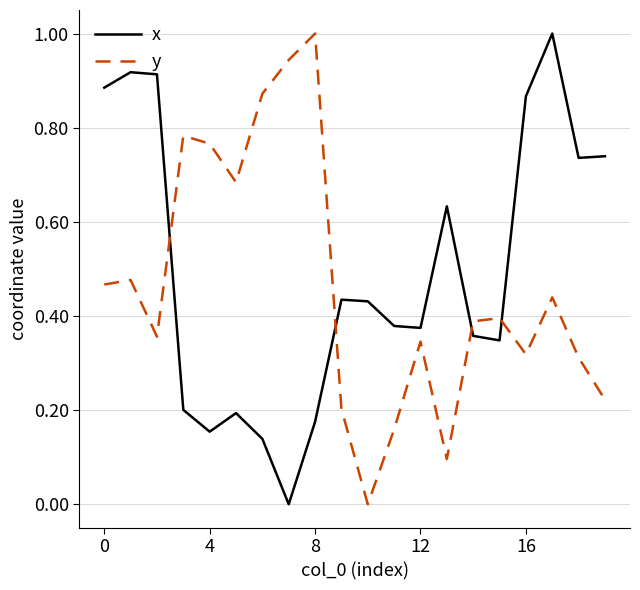

After their last crossing, which series has the higher values: y or x?

x